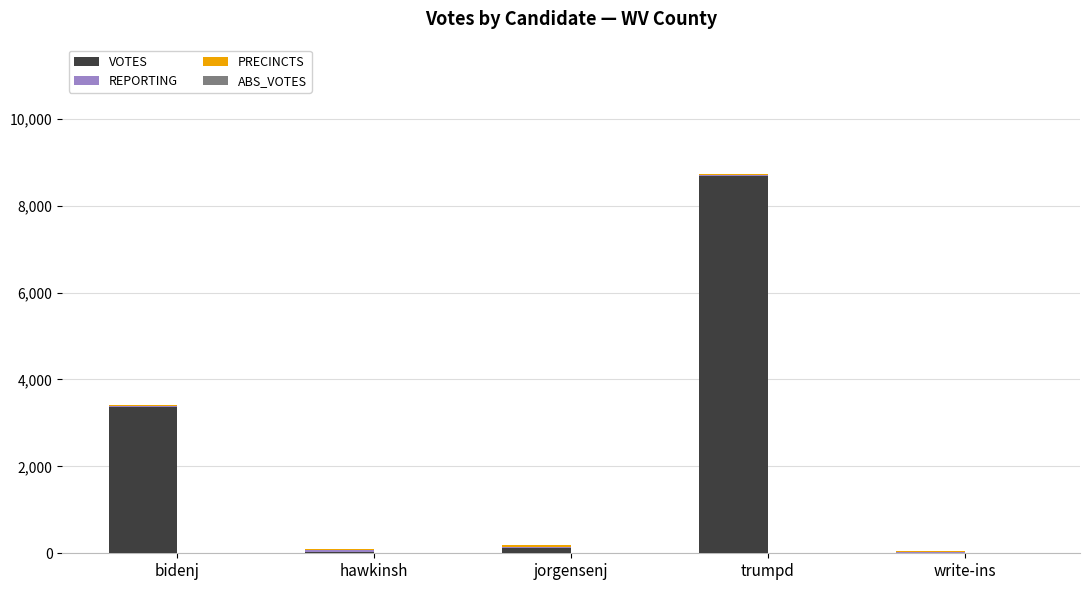

What is the highest value of the VOTES series?

8673